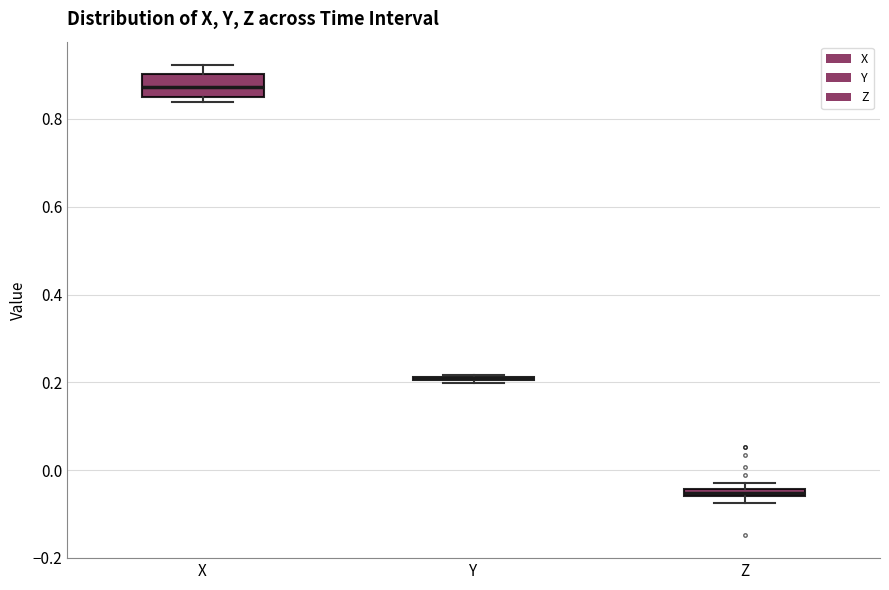

Comparing the boxes themselves (not the whiskers), which one is the tallest?

X